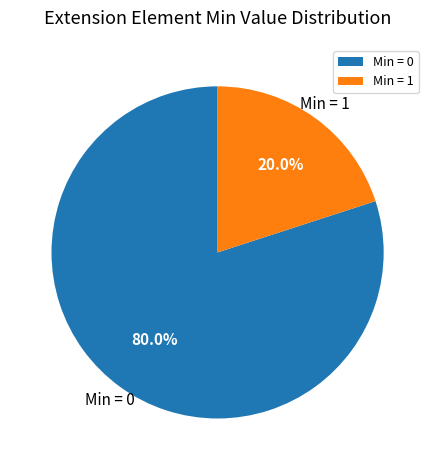

Rank the categories by value from highest to lowest.

Min = 0, Min = 1